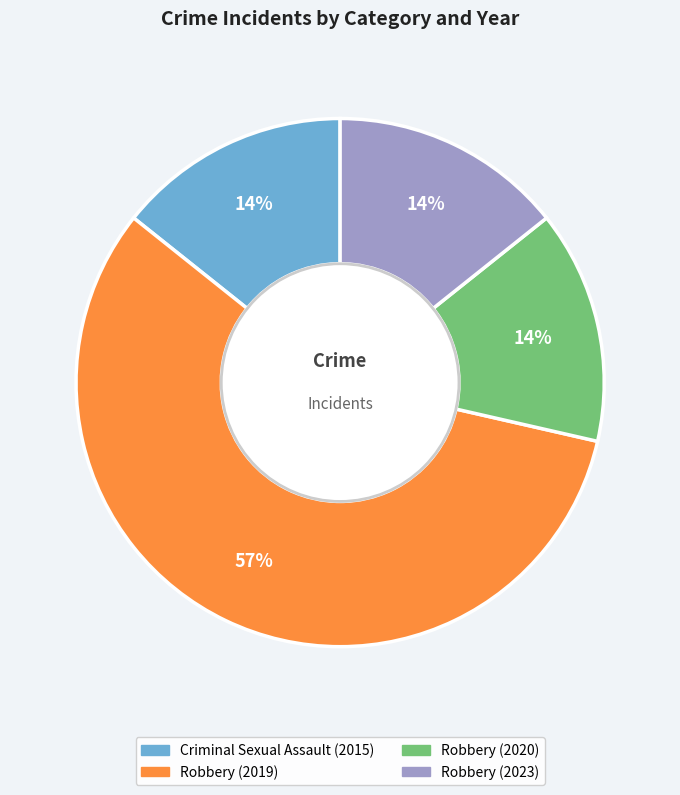

Between Robbery (2023) and Robbery (2019), which is larger?

Robbery (2019)